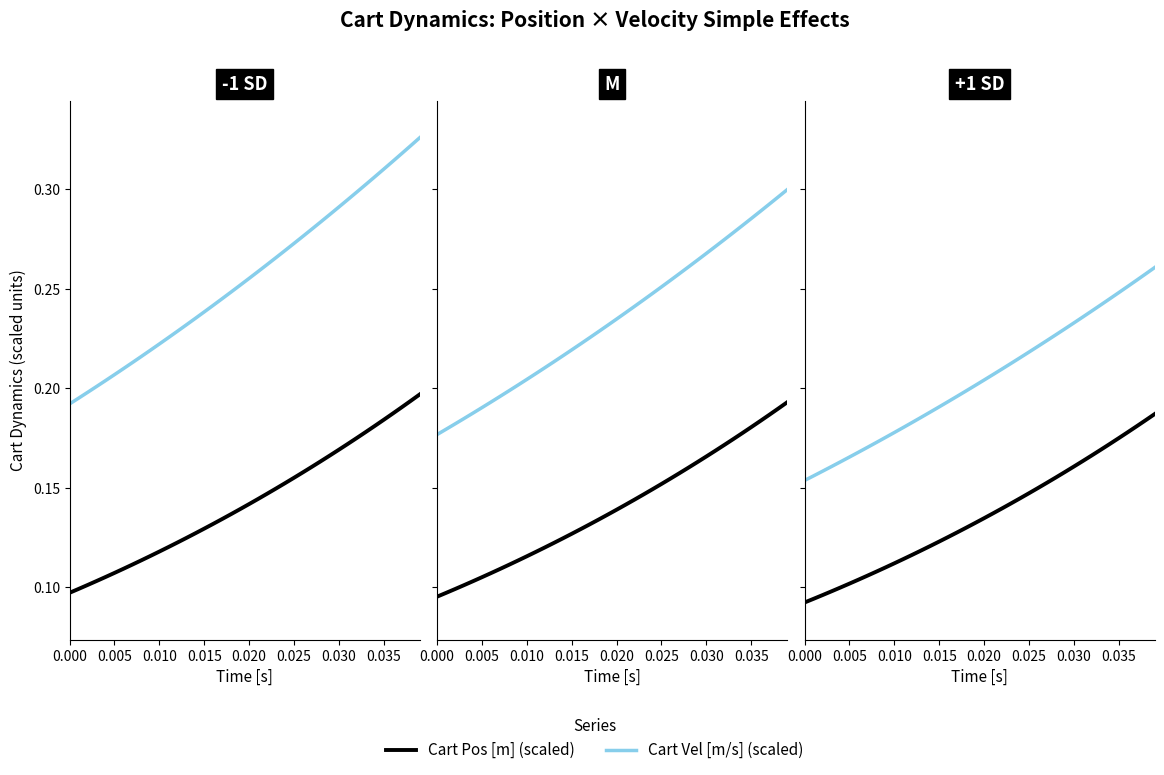

What is the value of the Cart Vel [m/s] (scaled) point at the 28th from the left?

0.2